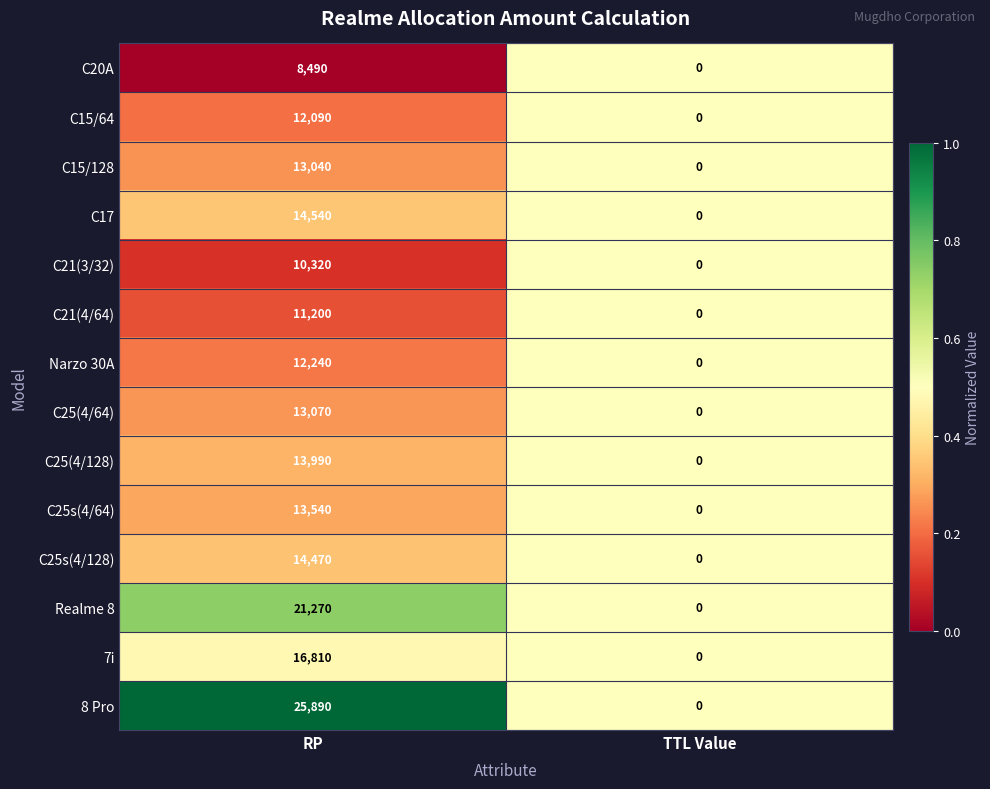

Reading left to right, list all the values displayed in this chart.

C20A: RP=8490	TTL Value=0
C15/64: RP=12090	TTL Value=0
C15/128: RP=13040	TTL Value=0
C17: RP=14540	TTL Value=0
C21(3/32): RP=10320	TTL Value=0
C21(4/64): RP=11200	TTL Value=0
Narzo 30A: RP=12240	TTL Value=0
C25(4/64): RP=13070	TTL Value=0
C25(4/128): RP=13990	TTL Value=0
C25s(4/64): RP=13540	TTL Value=0
C25s(4/128): RP=14470	TTL Value=0
Realme 8: RP=21270	TTL Value=0
7i: RP=16810	TTL Value=0
8 Pro: RP=25890	TTL Value=0